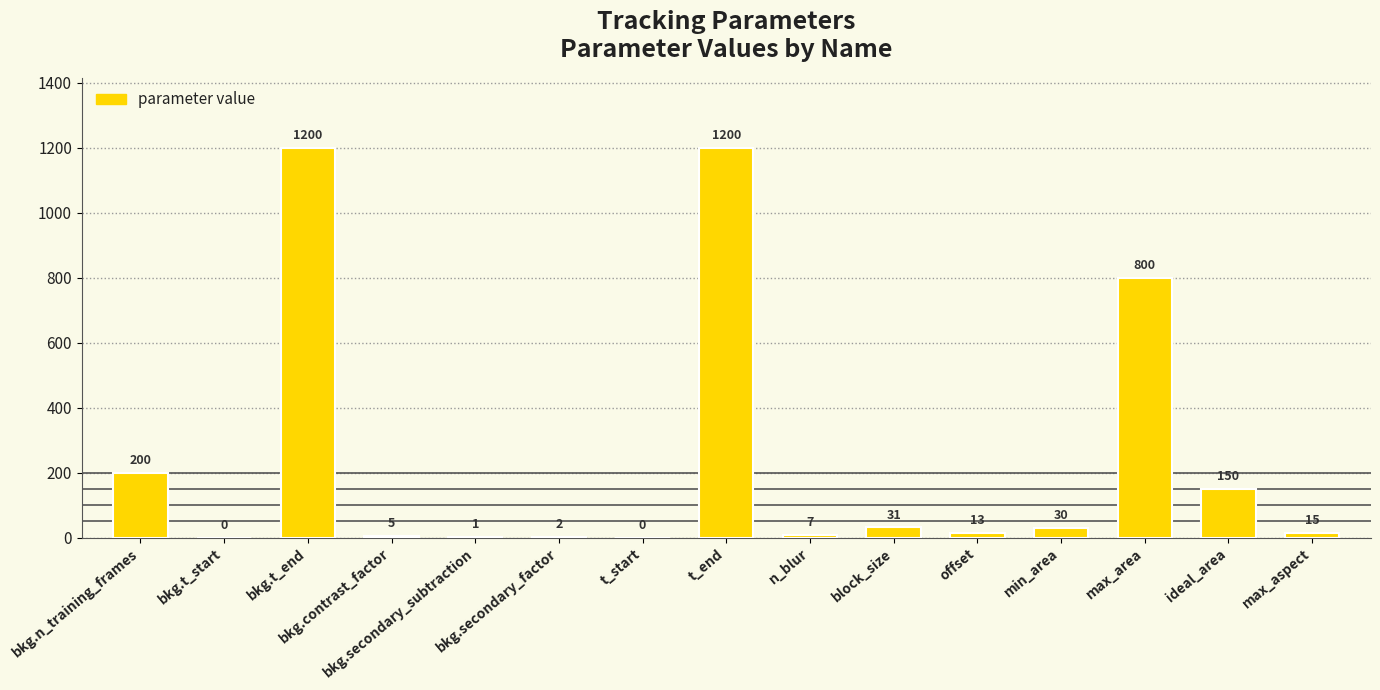

Are the bars horizontal?

No